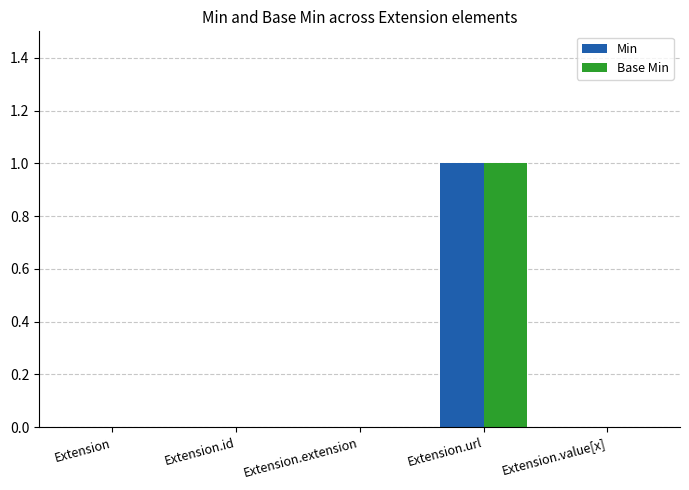

Which category has the highest value across all series?

Extension.url